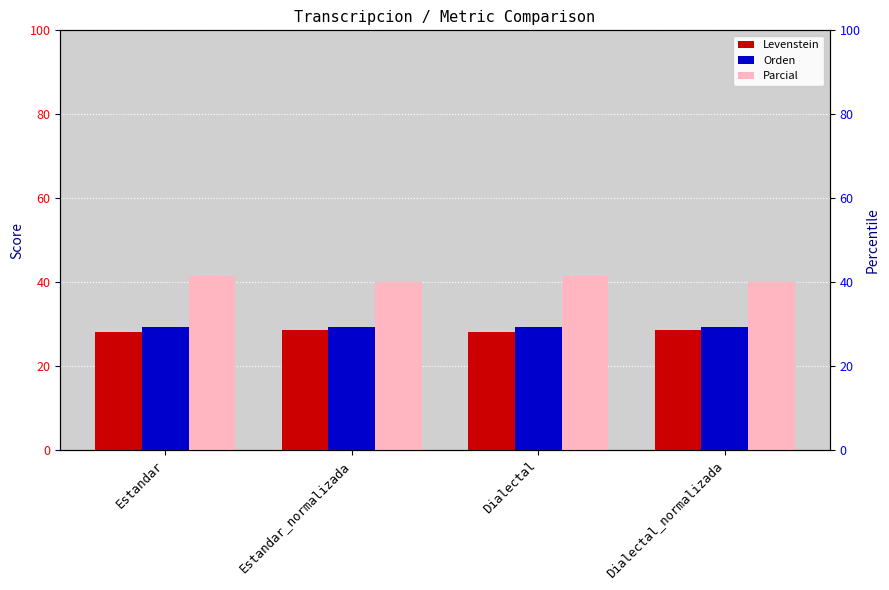

At how many categories does at least one series exceed 41?

2